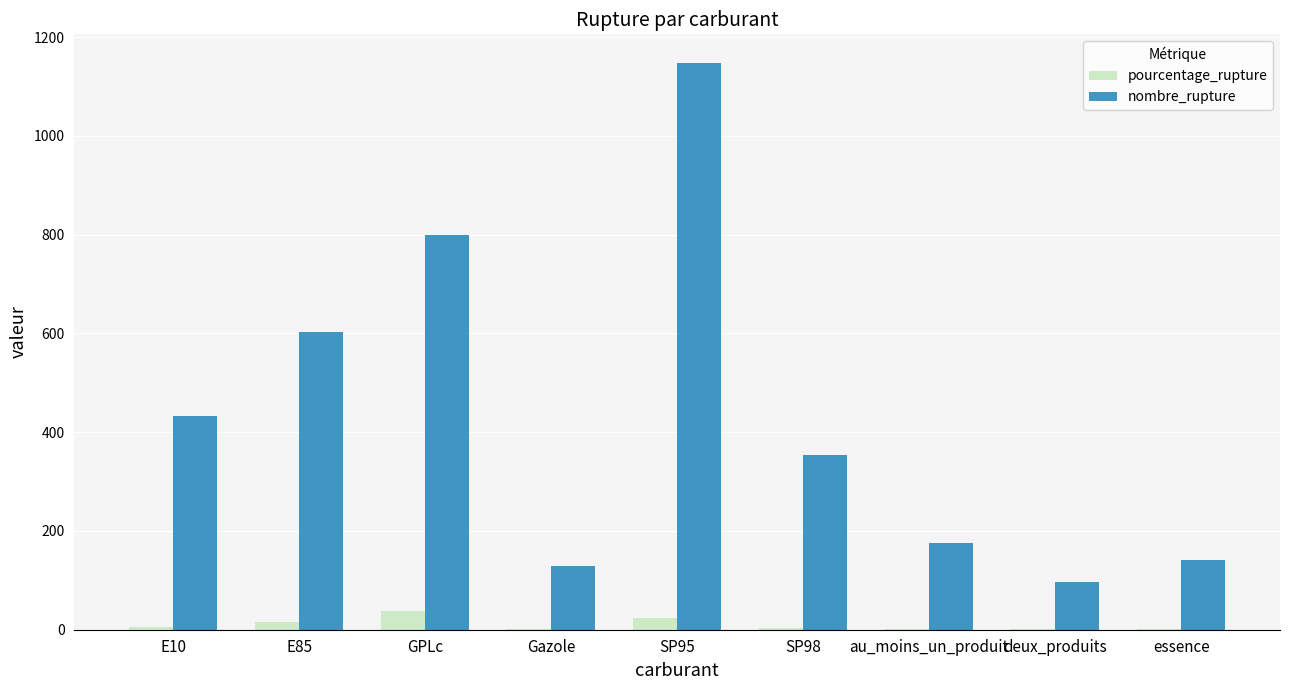

What is the average value of the nombre_rupture series?

431.0